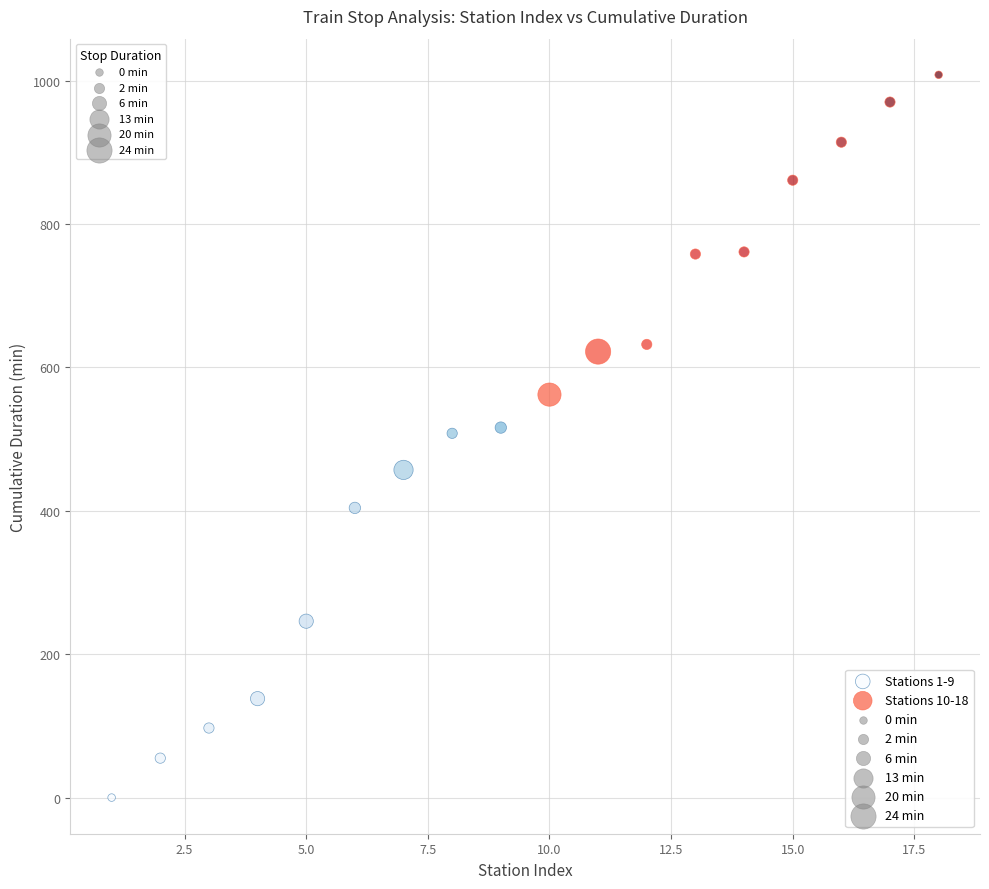

Which series contains the lowest Y value?

Stations 1-9